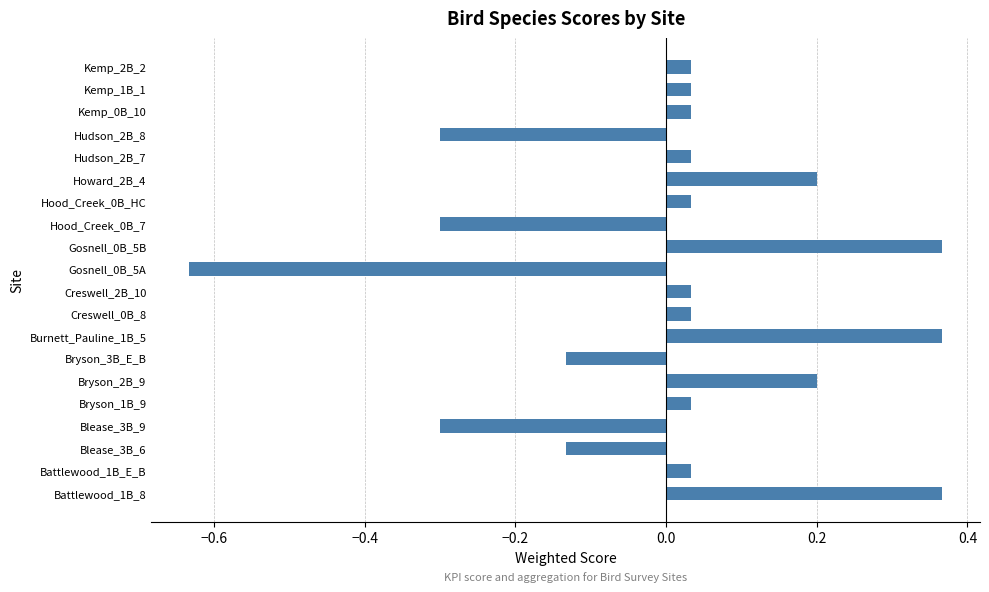

What is the difference between the values at Battlewood_1B_8 and Bryson_3B_E_B?

0.5